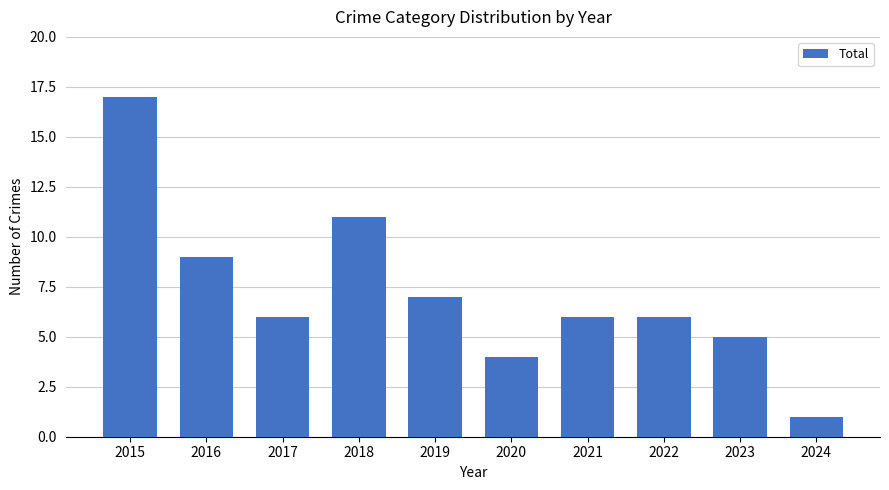

What is the sum of the values at 2022 and 2018?

17